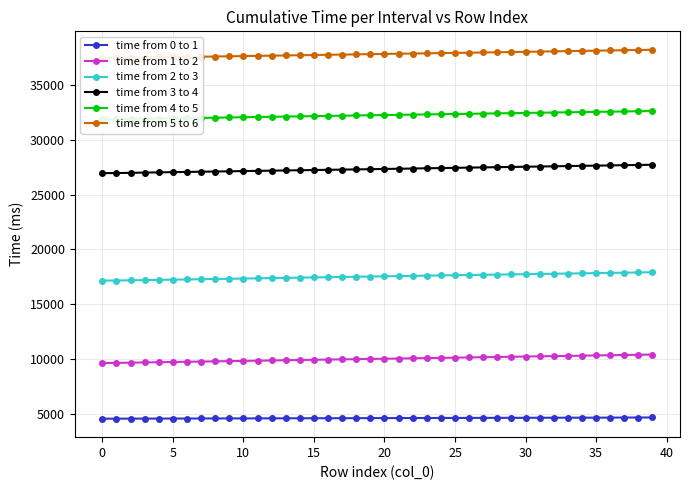

Which series has the largest total across all categories?

time from 5 to 6